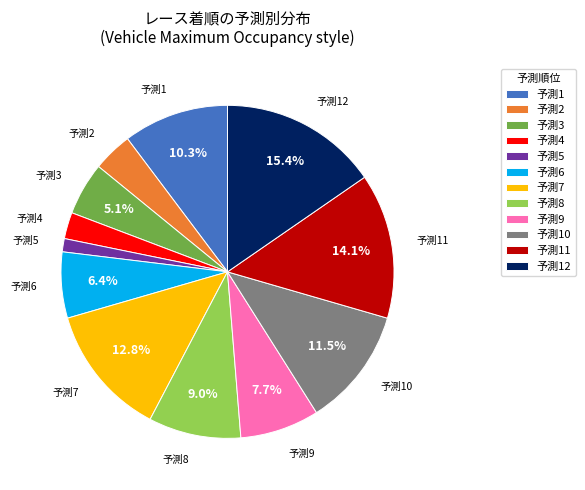

To the nearest percent, what is the difference between the largest and smallest slice percentages?

14%